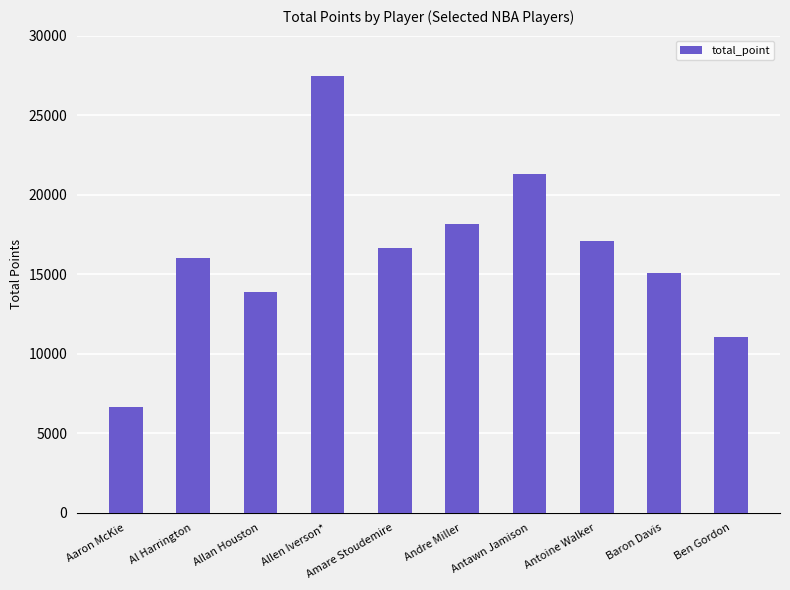

Reading right to left, transcribe all the data shown in this chart.

Ben Gordon=11084	Baron Davis=15092	Antoine Walker=17120	Antawn Jamison=21277	Andre Miller=18135	Amare Stoudemire=16674	Allen Iverson*=27457	Allan Houston=13883	Al Harrington=15991	Aaron McKie=6636